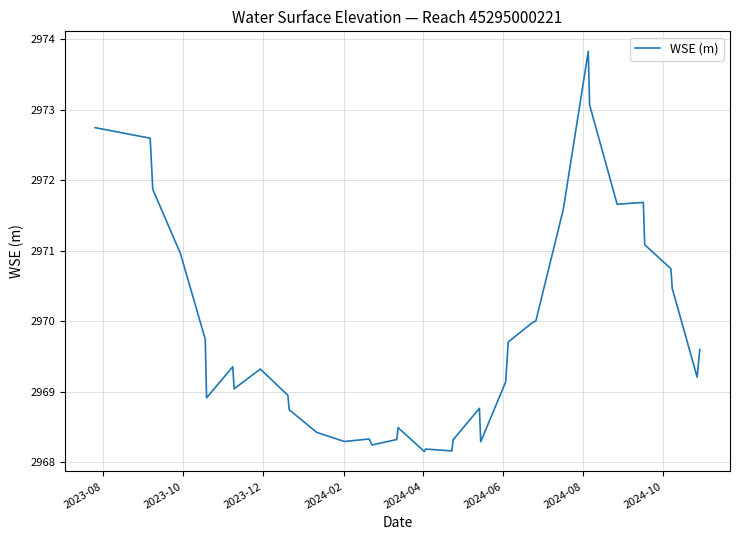

What is the smallest value displayed?

2968.2